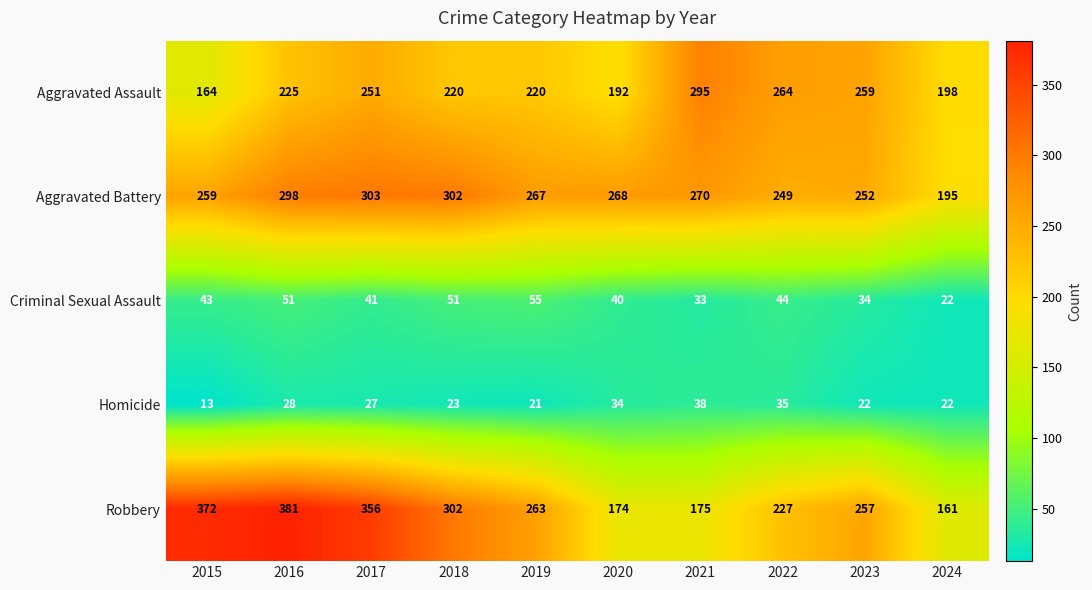

Which series changed the most between 2016 and 2024?

Robbery